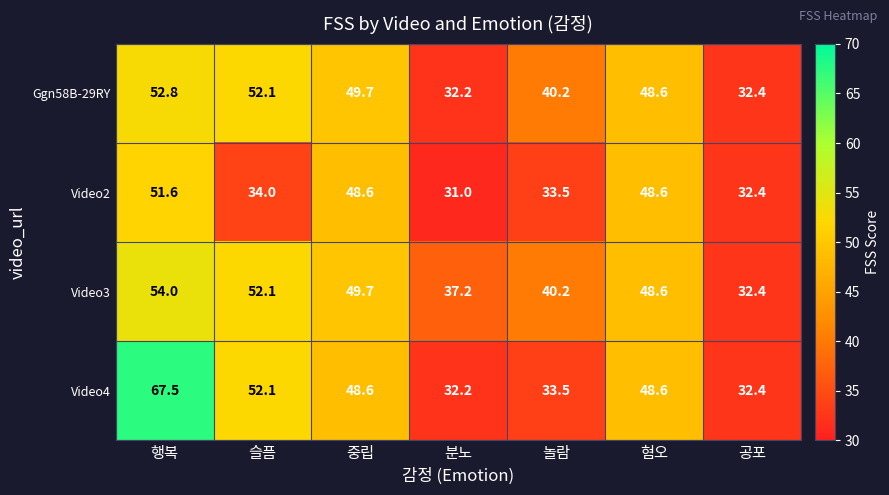

Count the number of categories in the chart.

7